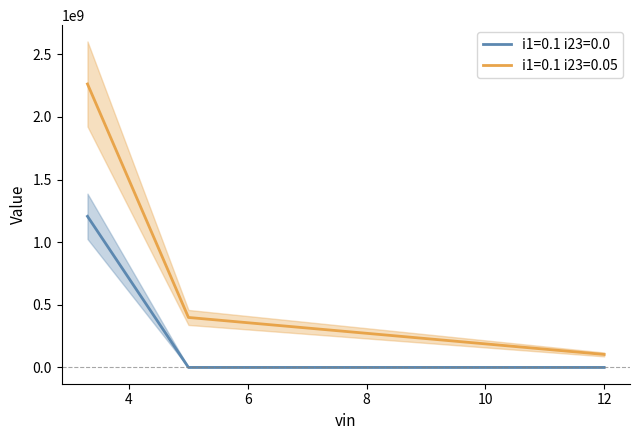

What position from the left is 12?

3